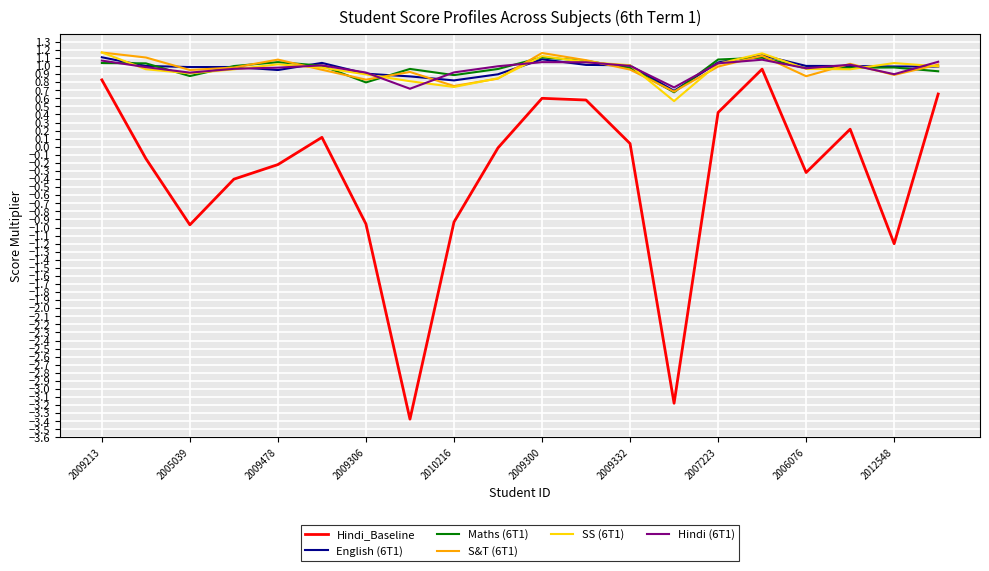

Does the chart display data point markers on the line(s)?

No